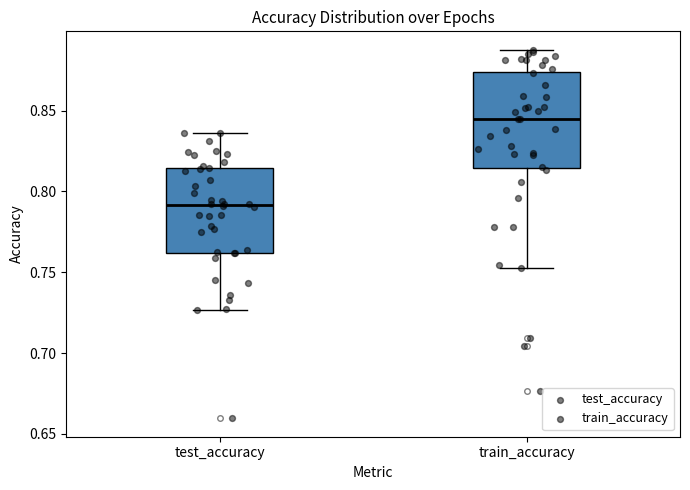

Where does the lower whisker of the box for train_accuracy end on the y-axis? The values are not printed on the chart, so give them approximately, as read against the axis.

0.750